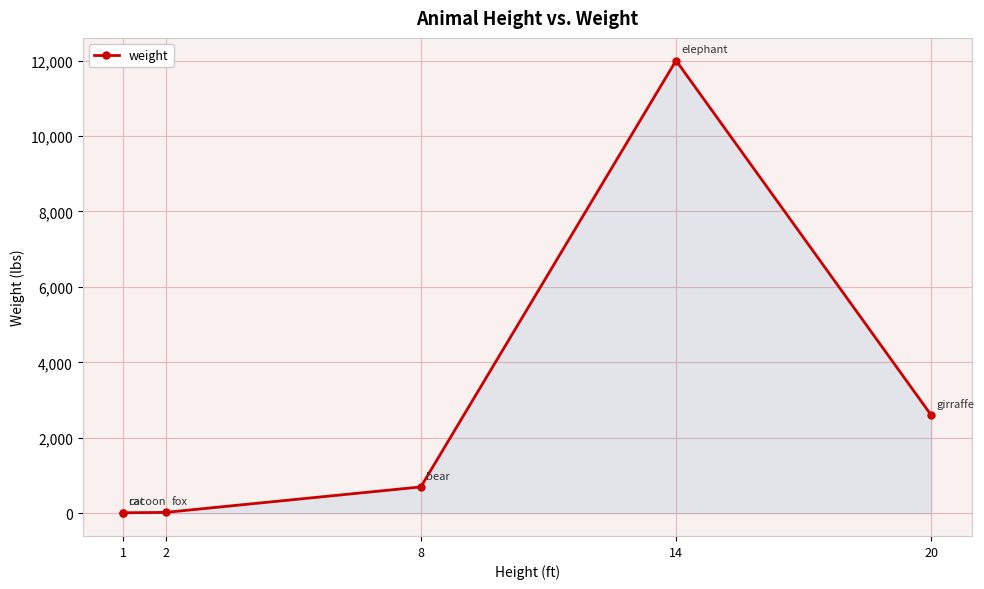

How many interior local valleys (lower than both neighbors) does the data have?

1